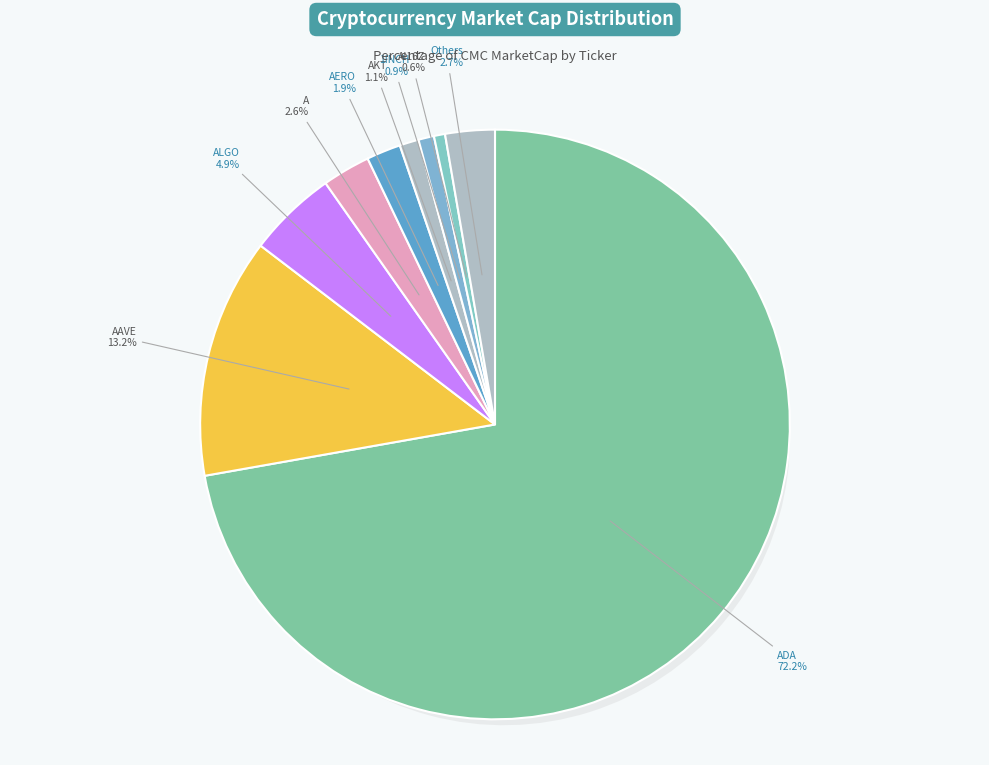

Does any single category account for the majority?

Yes